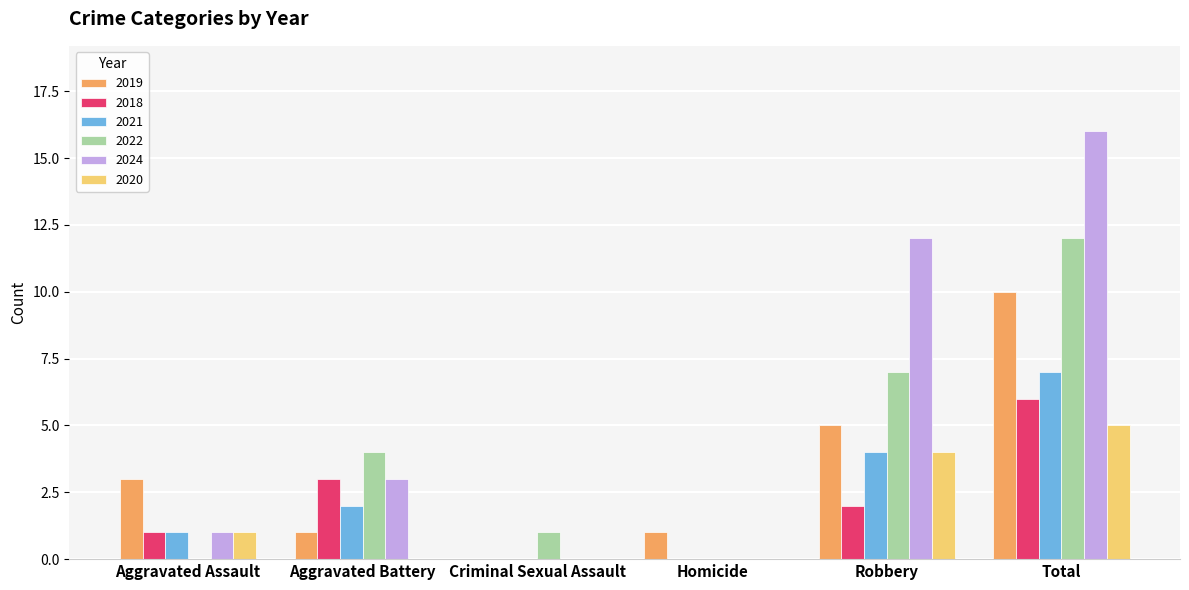

What is the greatest value displayed?

16